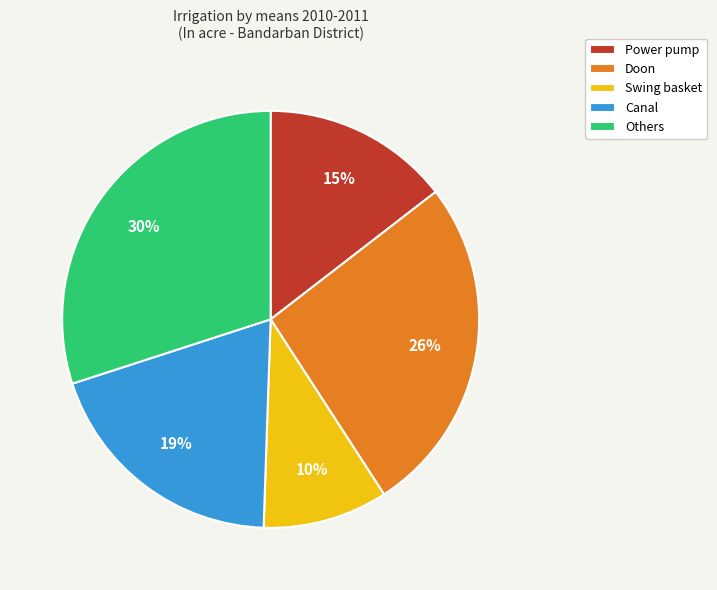

What is the ratio of the value at Swing basket to the value at Others?

0.3